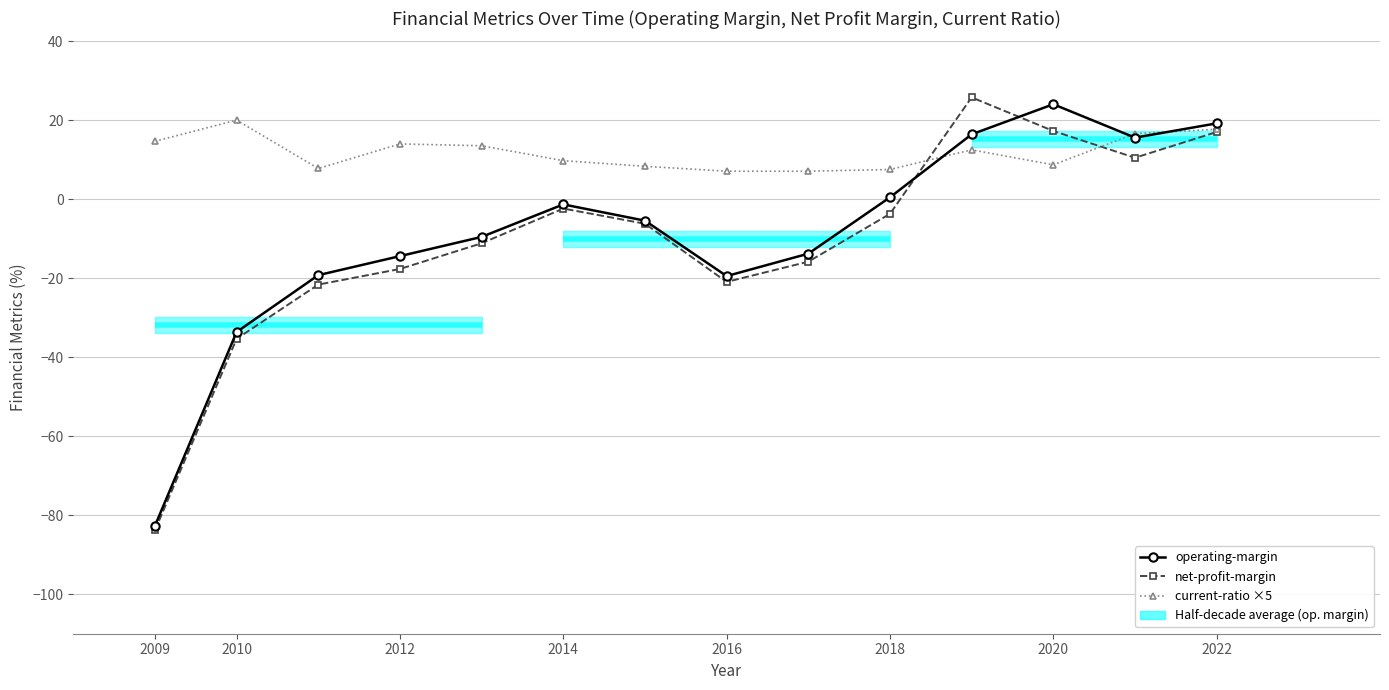

Rank the series by their maximum value, from highest to lowest.

net-profit-margin, operating-margin, current-ratio ×5